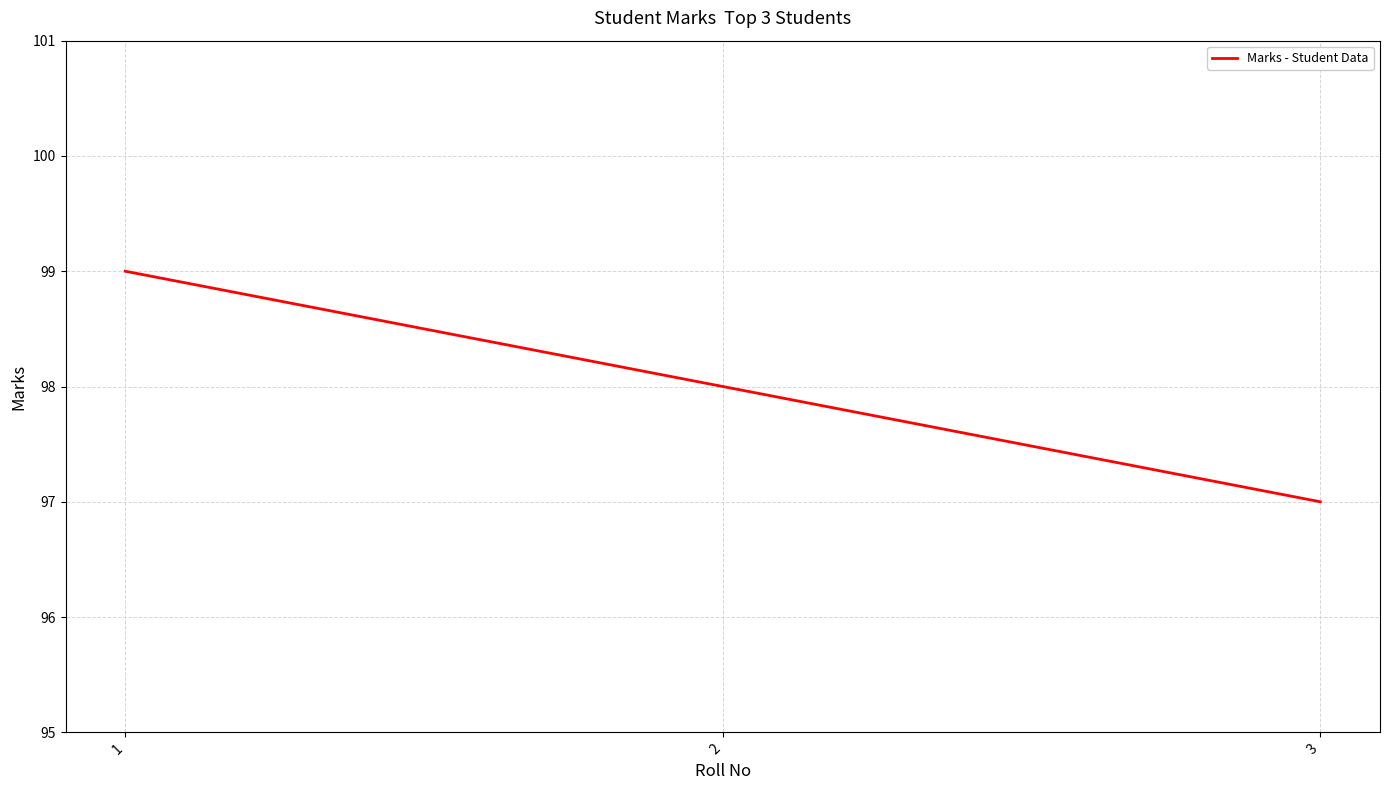

What is the minimum value shown in the chart?

97